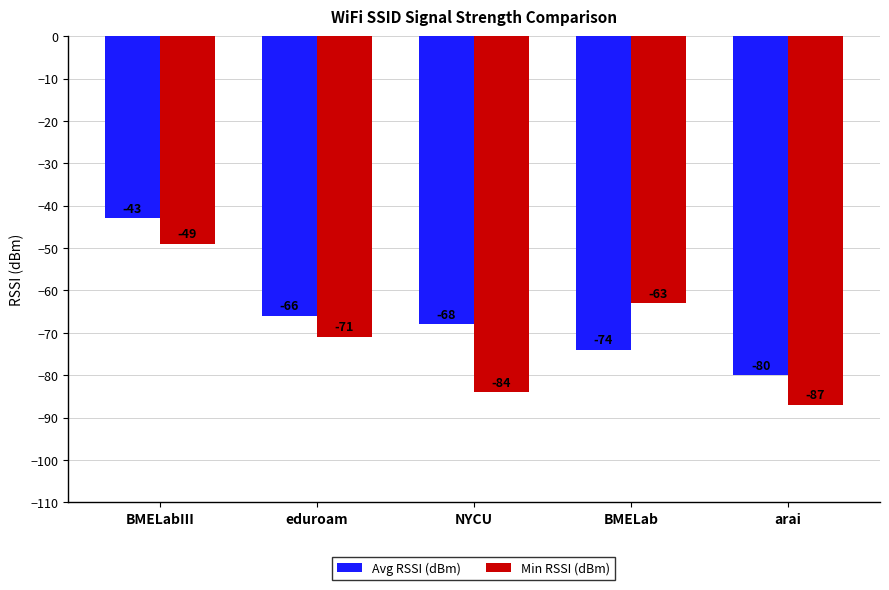

Which label corresponds to the largest value in the chart?

BMELabIII